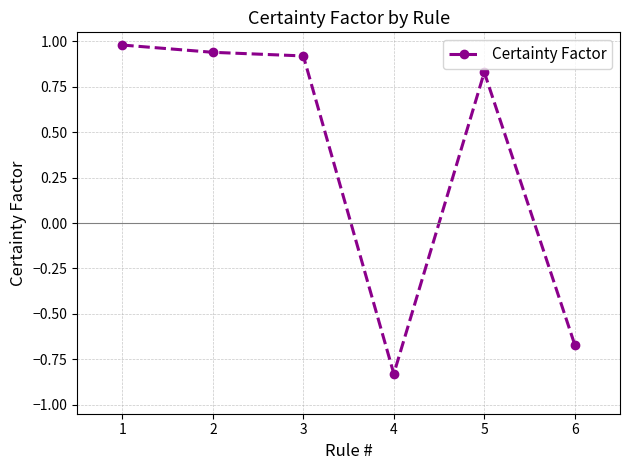

Which category has the lowest value across all series?

4